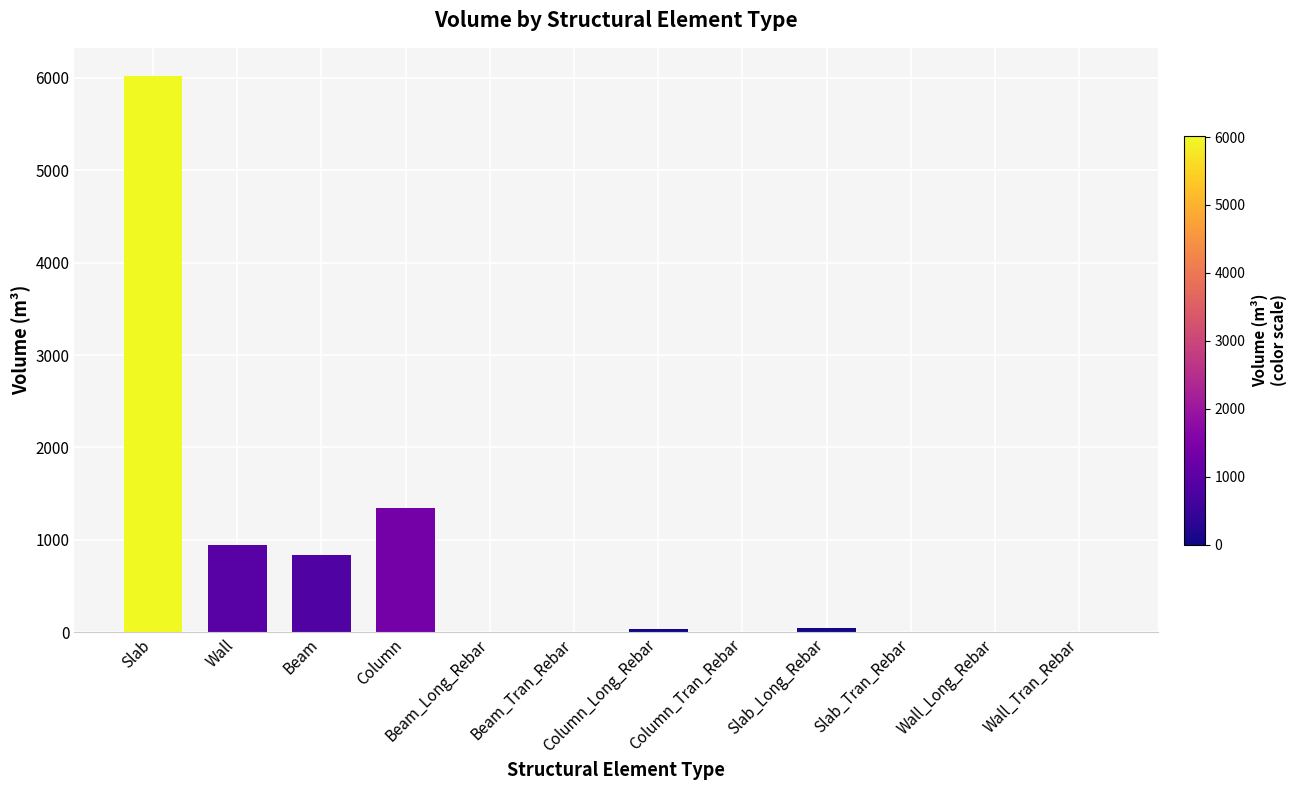

What is the sum of the values at Beam_Tran_Rebar and Column?

1347.4